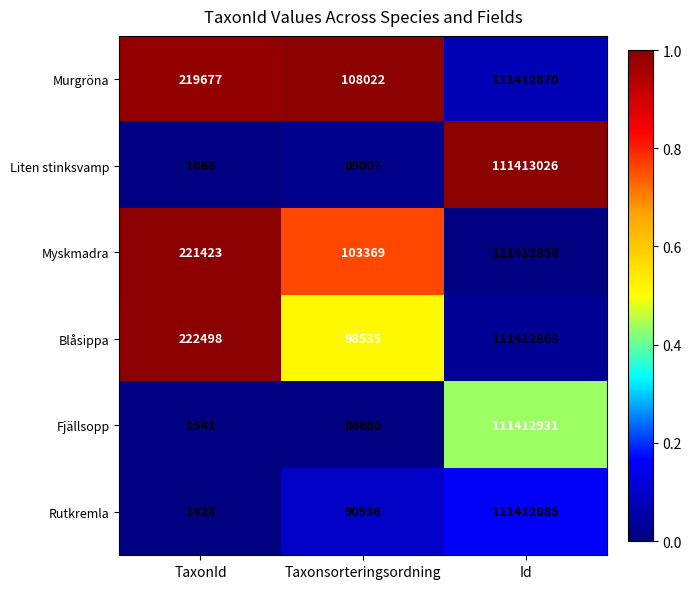

What is the sum of the Fjällsopp values at Taxonsorteringsordning and Id?

111501611